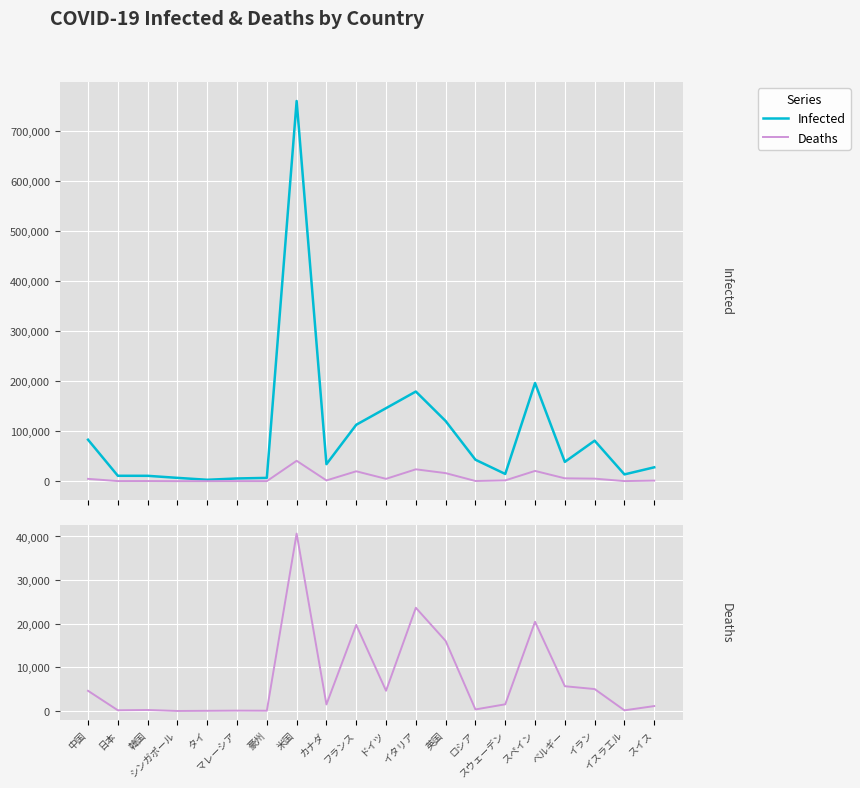

True or false: Infected and Deaths intersect in this chart.

False